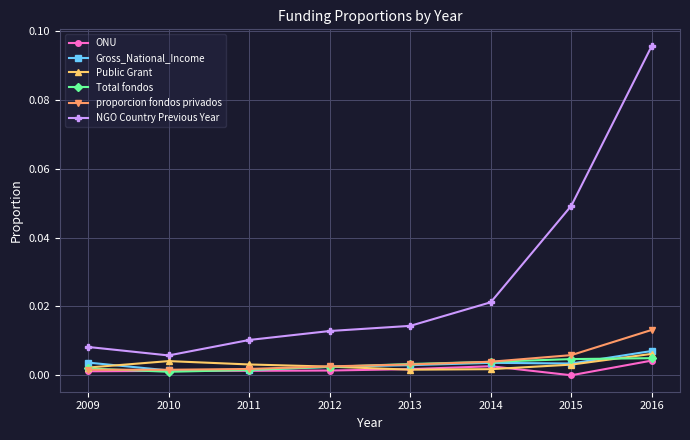

The value of Public Grant at 2014 is 0.0. True or false?

True